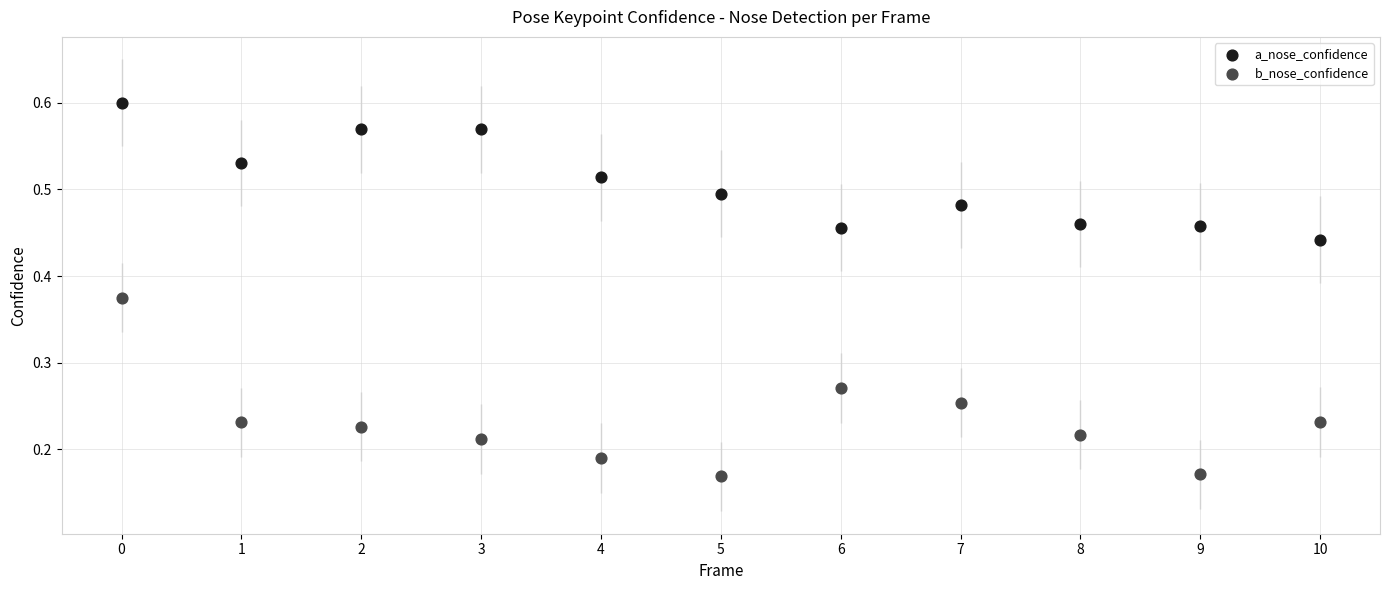

Which series reaches the maximum Y coordinate?

a_nose_confidence